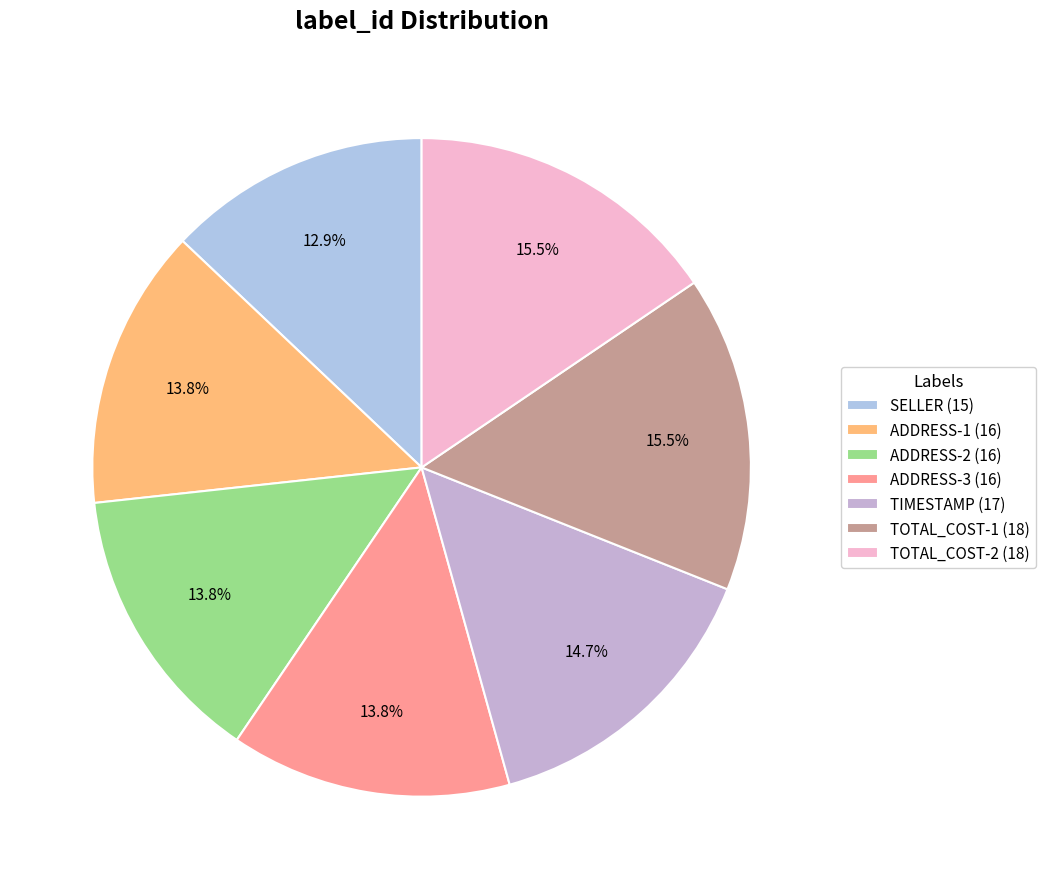

Which slice is the smallest?

SELLER (15)